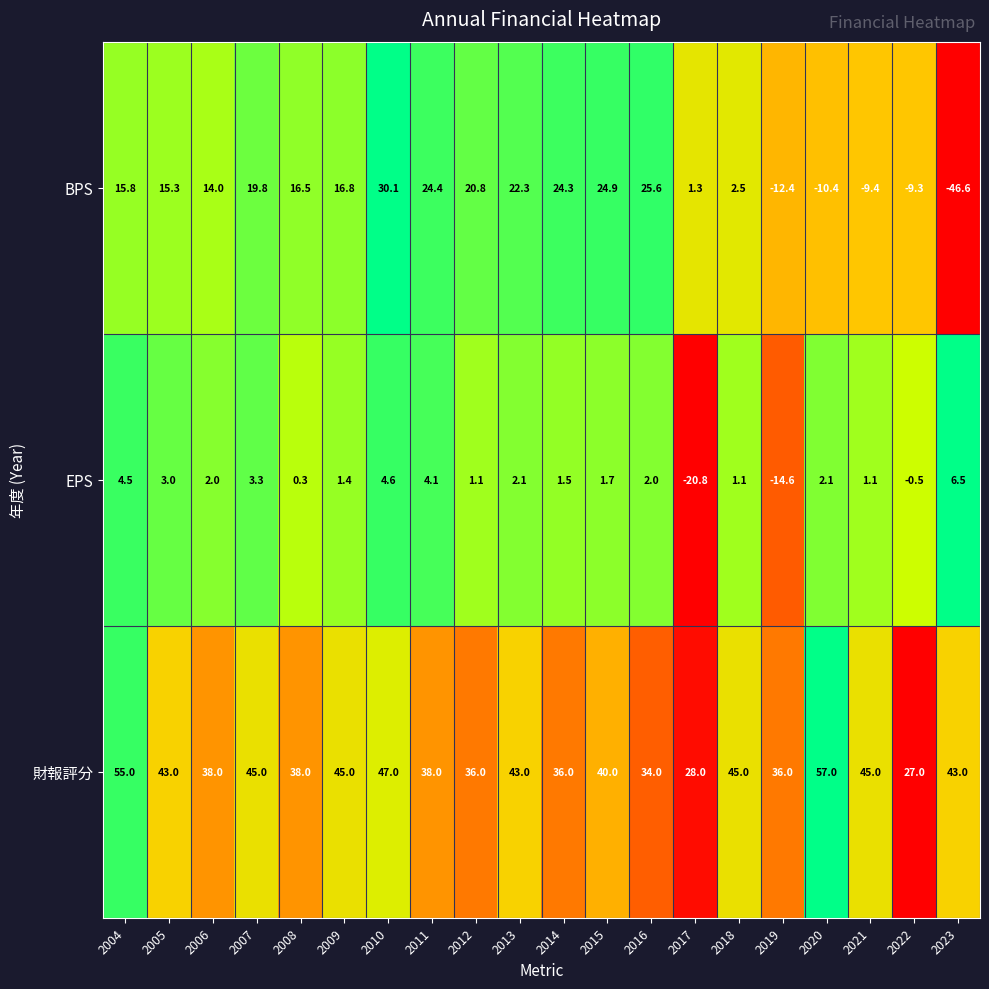

The value of 財報評分 at 2006 is 24.6. True or false?

False